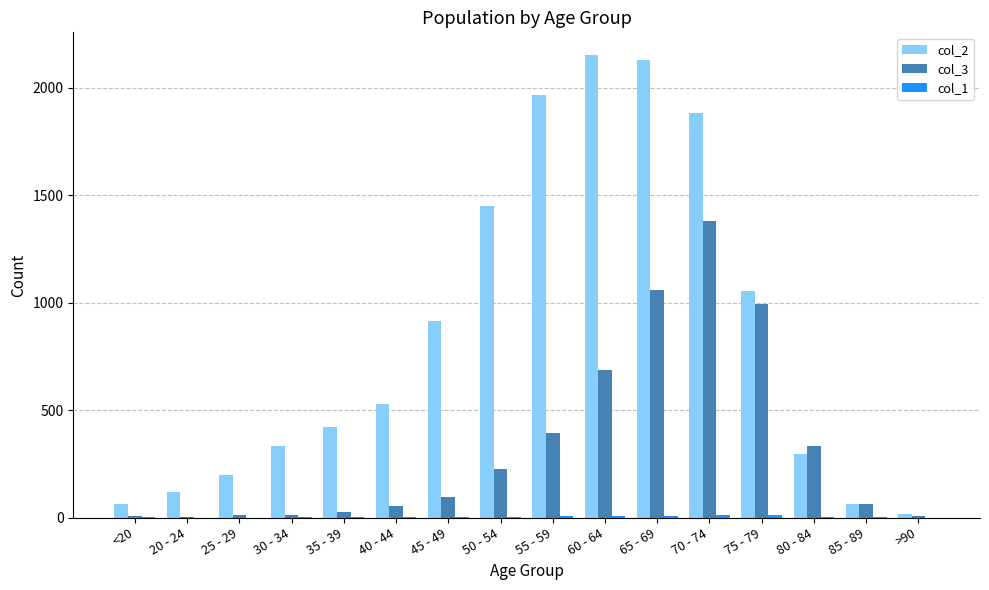

What is the spread (max minus min) of values at 80 - 84?

329